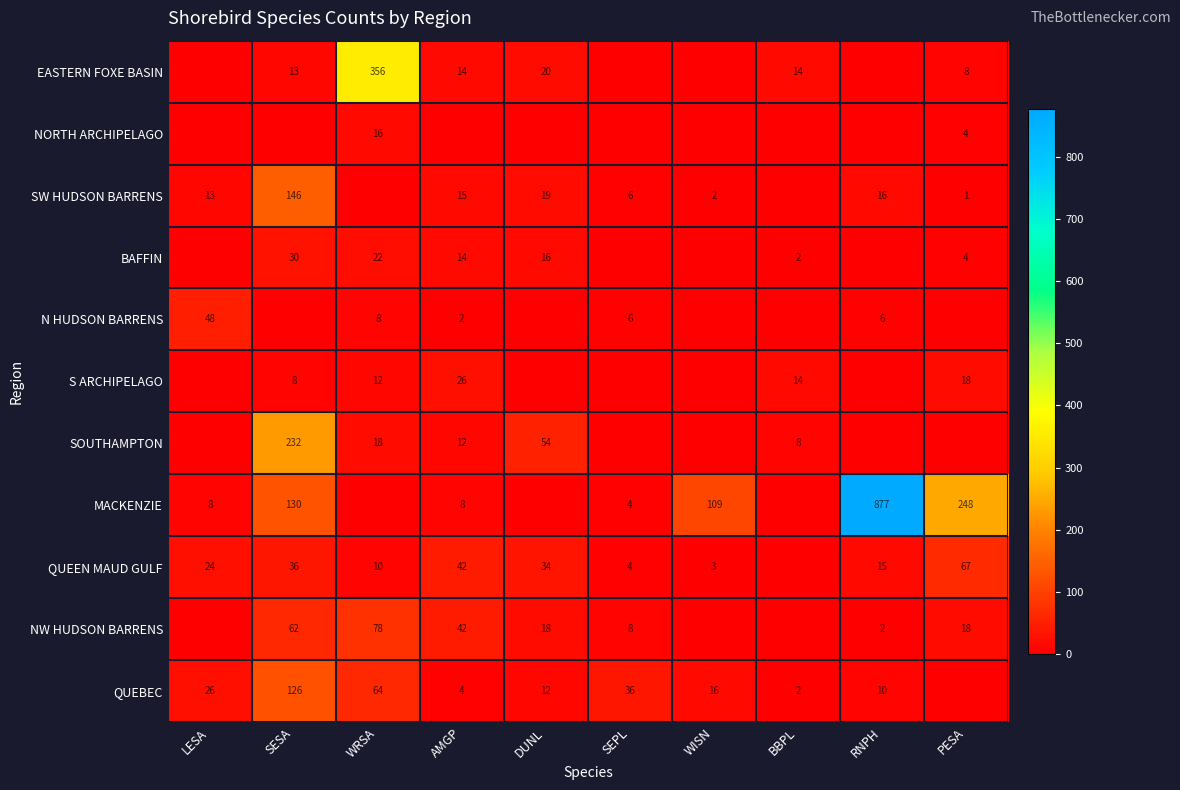

How many data points does each series have?

10